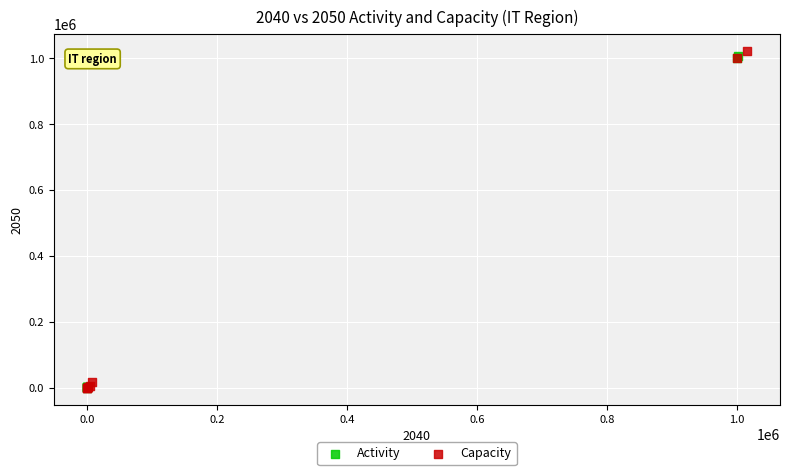

Which series has the widest spread of Y values?

Capacity